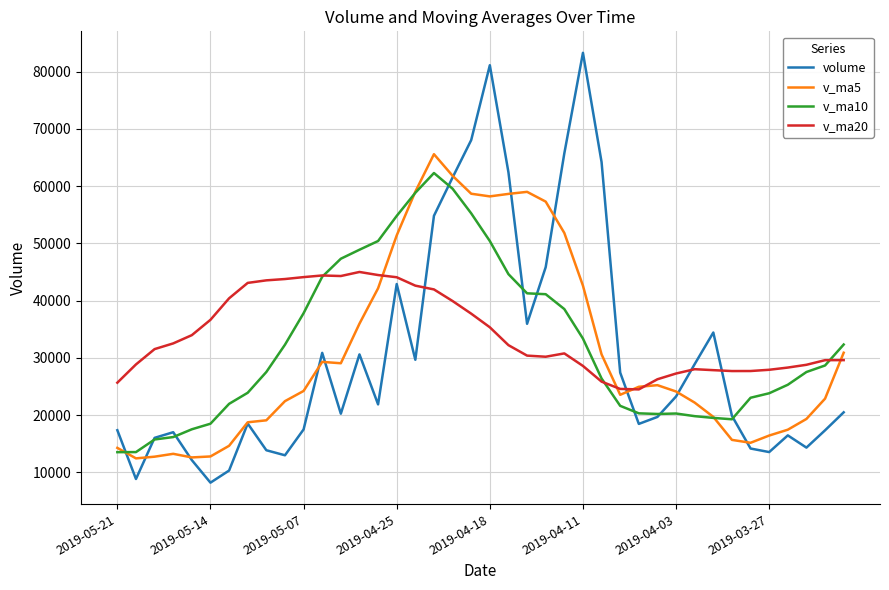

What is the difference between the second highest and minimum values in the v_ma20 series?

19972.4